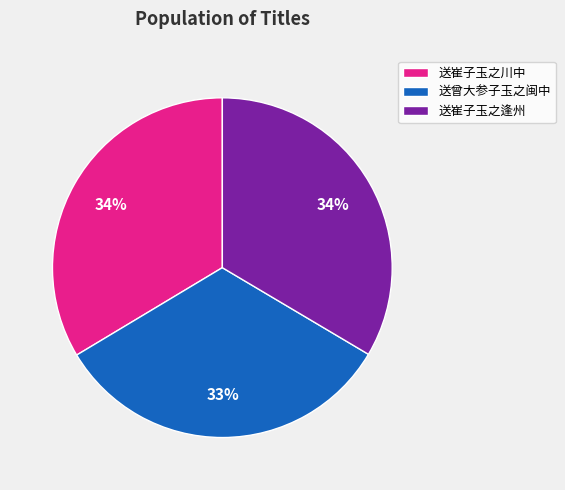

To the nearest percent, what portion does 送崔子玉之逢州 represent?

34%